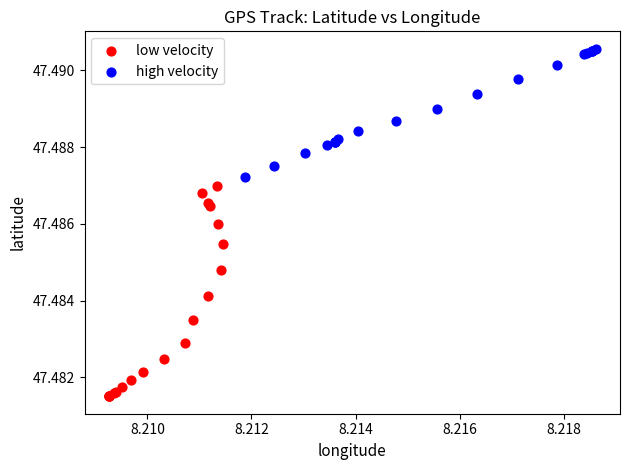

What are all the series names shown in the legend?

low velocity, high velocity